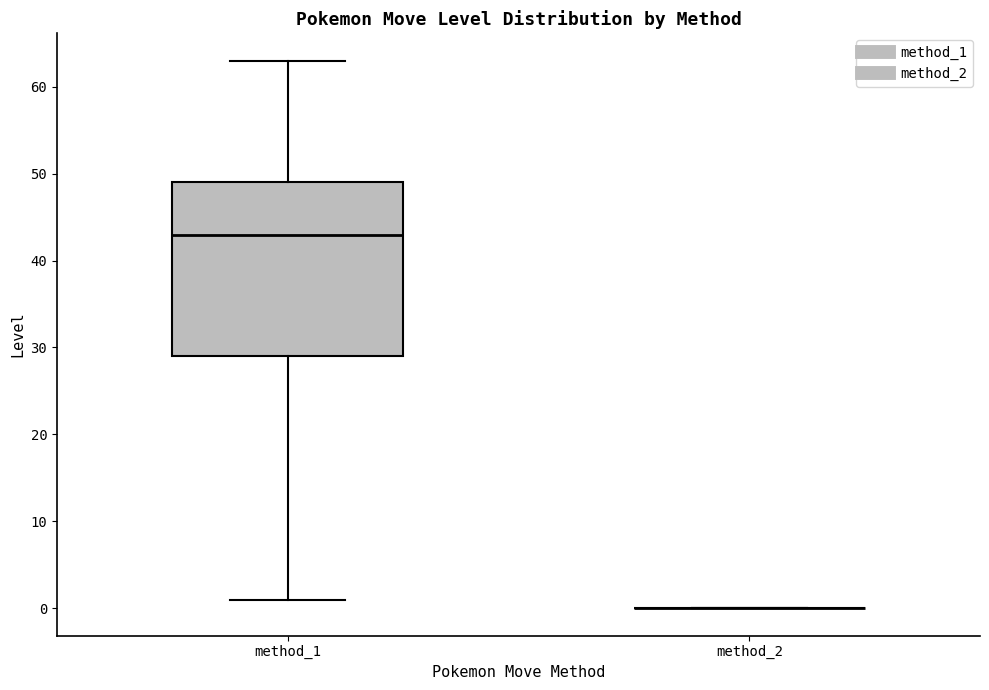

Comparing the boxes themselves (not the whiskers), which one is the tallest?

method_1